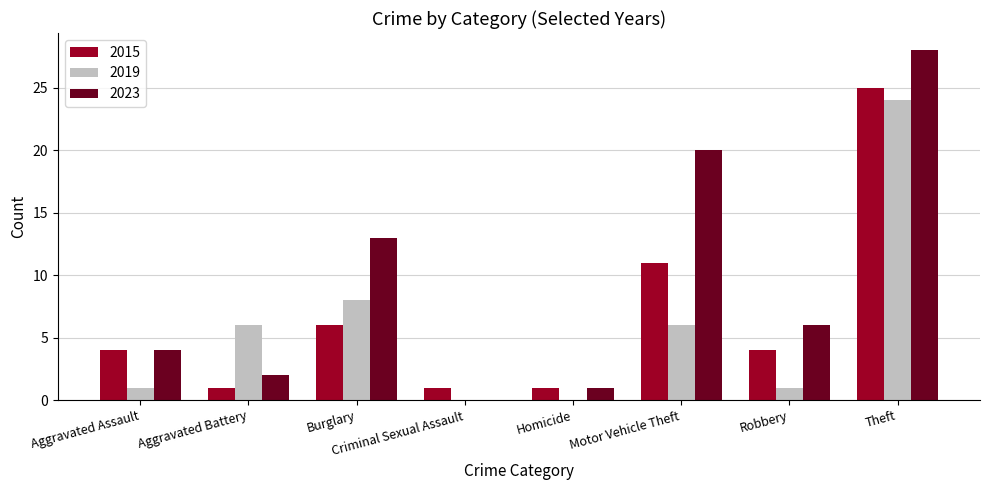

Reading right to left, list all the values displayed in this chart.

2015: Theft=25	Robbery=4	Motor Vehicle Theft=11	Homicide=1	Criminal Sexual Assault=1	Burglary=6	Aggravated Battery=1	Aggravated Assault=4
2019: Theft=24	Robbery=1	Motor Vehicle Theft=6	Homicide=0	Criminal Sexual Assault=0	Burglary=8	Aggravated Battery=6	Aggravated Assault=1
2023: Theft=28	Robbery=6	Motor Vehicle Theft=20	Homicide=1	Criminal Sexual Assault=0	Burglary=13	Aggravated Battery=2	Aggravated Assault=4